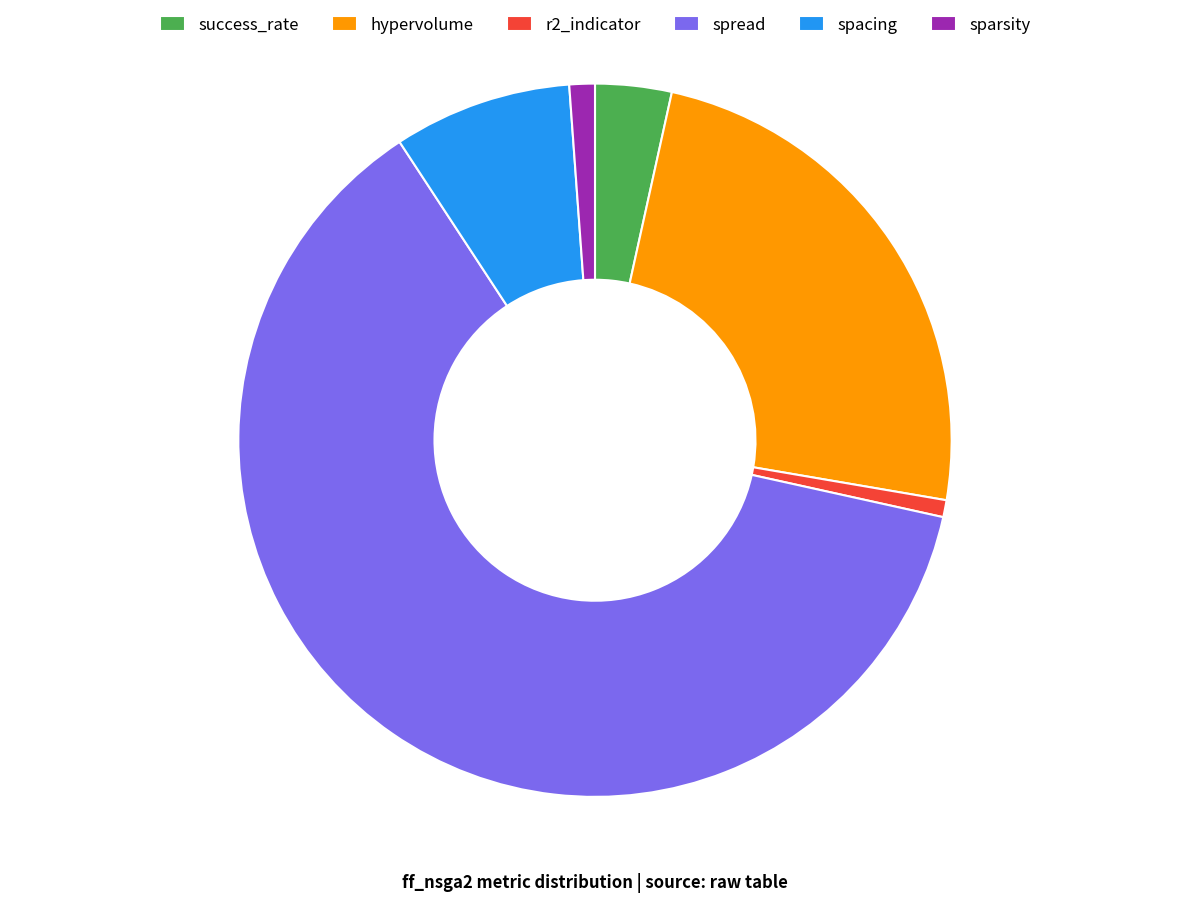

Which category has the biggest portion of the pie?

spread